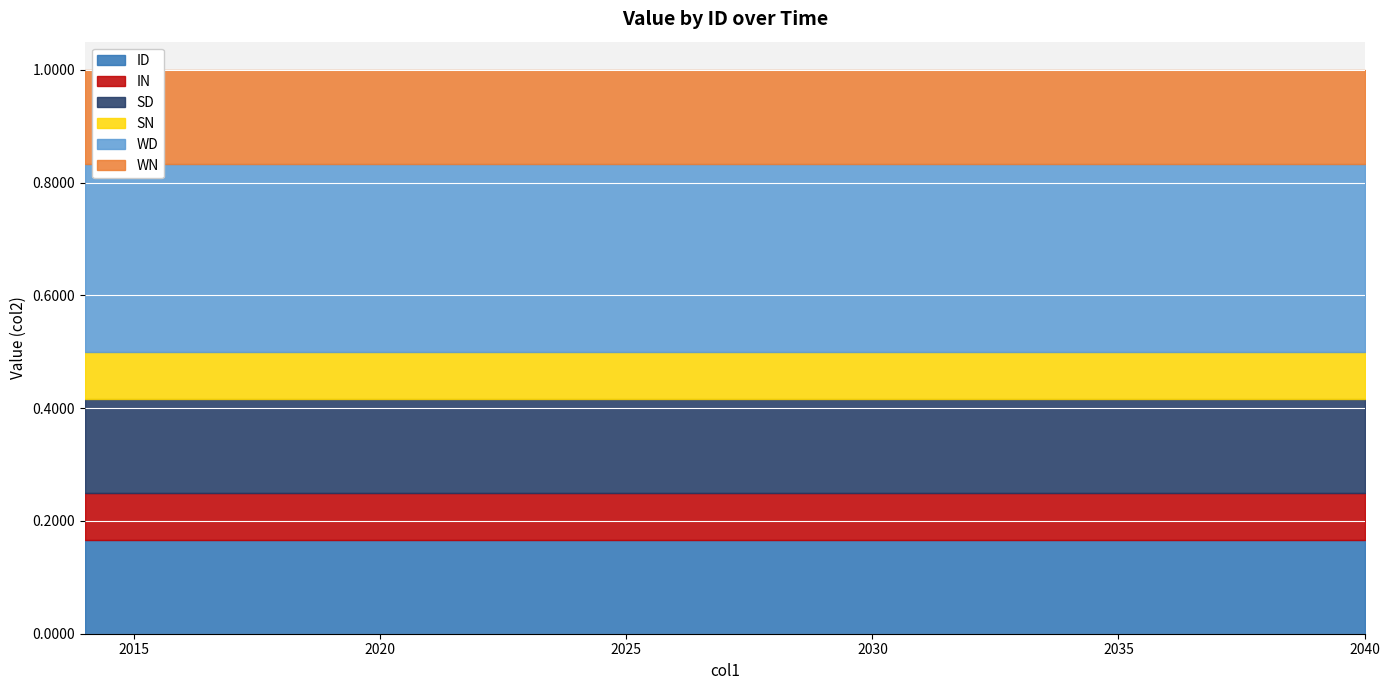

The value of SD at 2032 is 0.2. True or false?

True